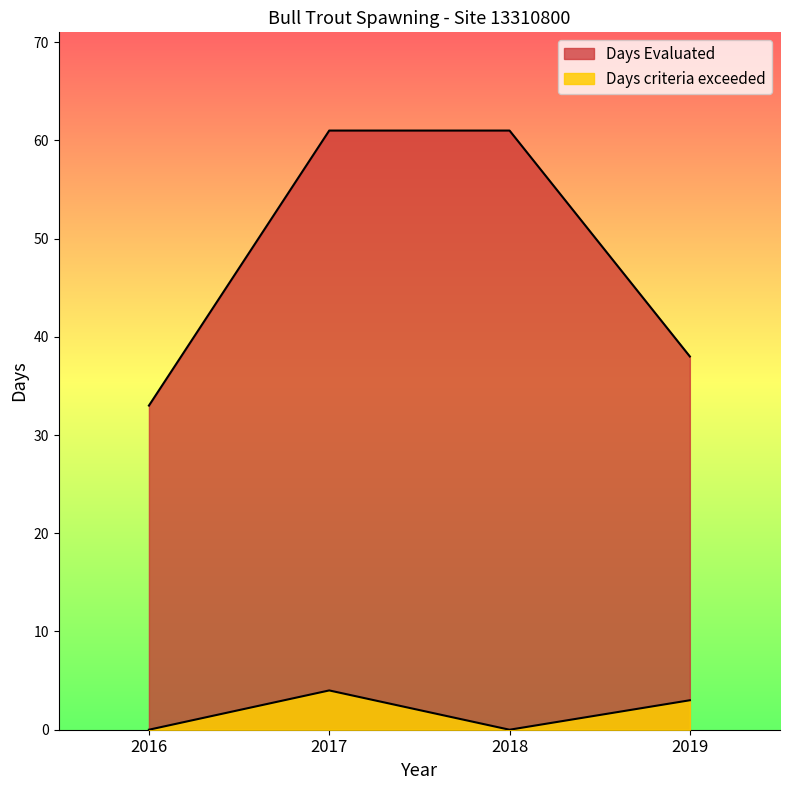

How many lines are shown in the chart?

2